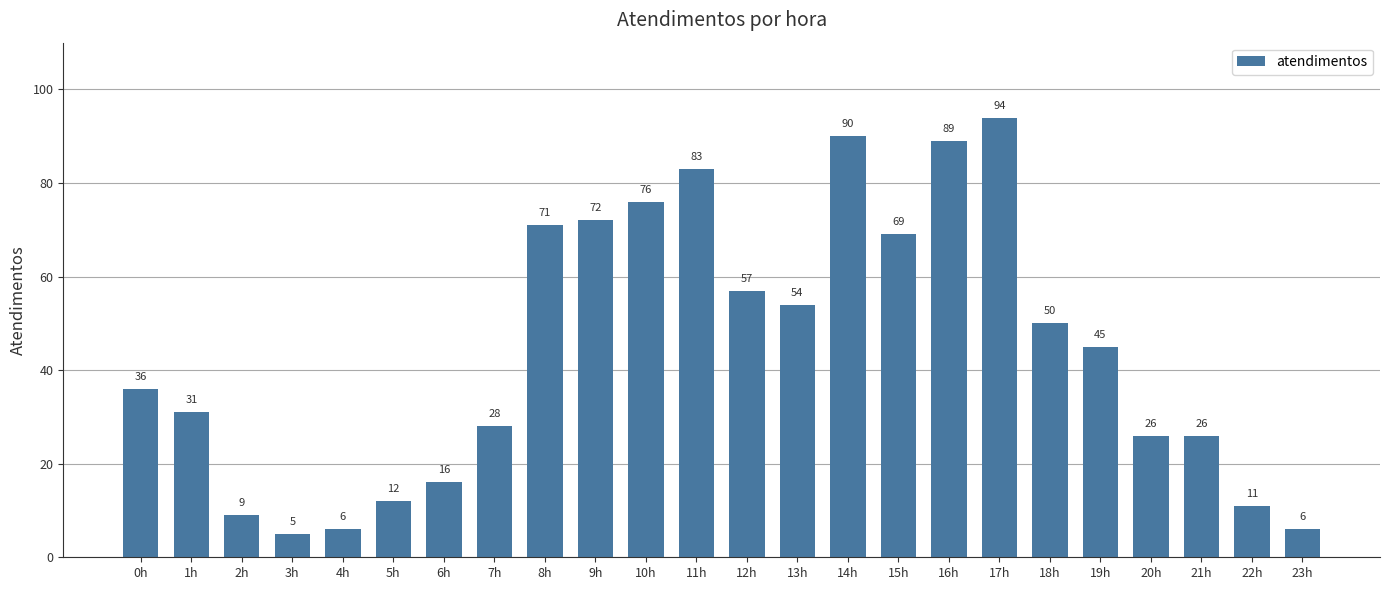

Reading left to right, list all the values displayed in this chart.

0h=36	1h=31	2h=9	3h=5	4h=6	5h=12	6h=16	7h=28	8h=71	9h=72	10h=76	11h=83	12h=57	13h=54	14h=90	15h=69	16h=89	17h=94	18h=50	19h=45	20h=26	21h=26	22h=11	23h=6